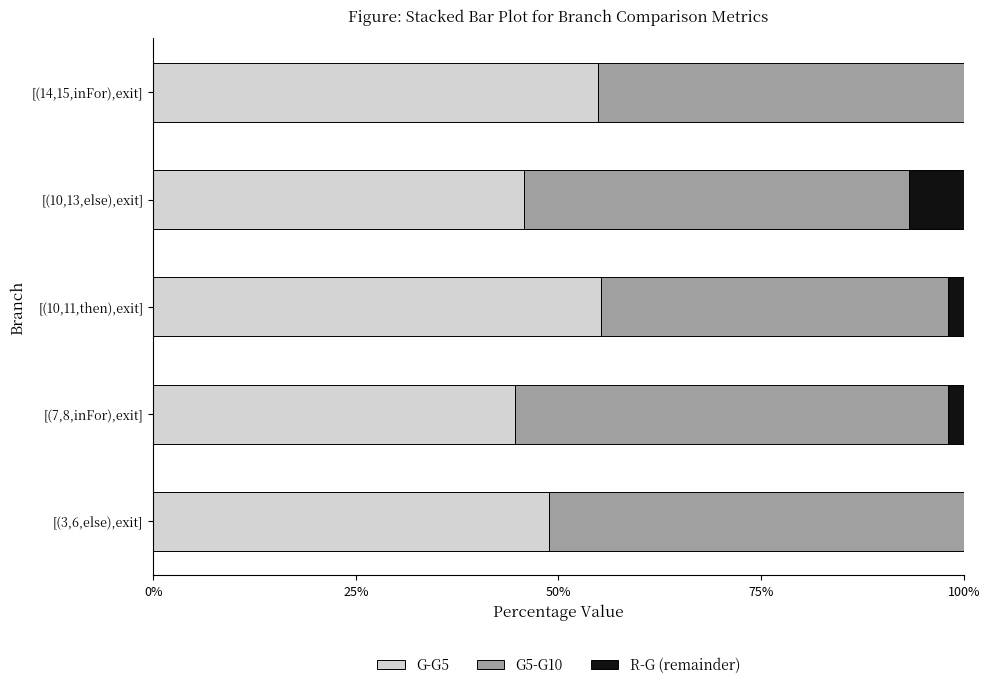

What is the minimum value for G5-G10?

0.4